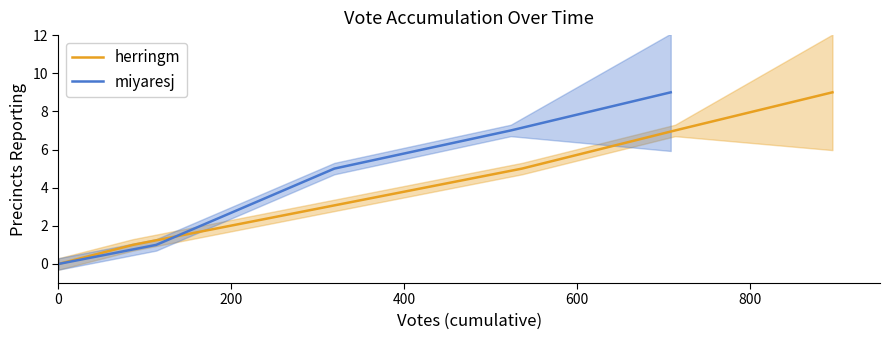

Which series changed the most between 200 and 600?

herringm